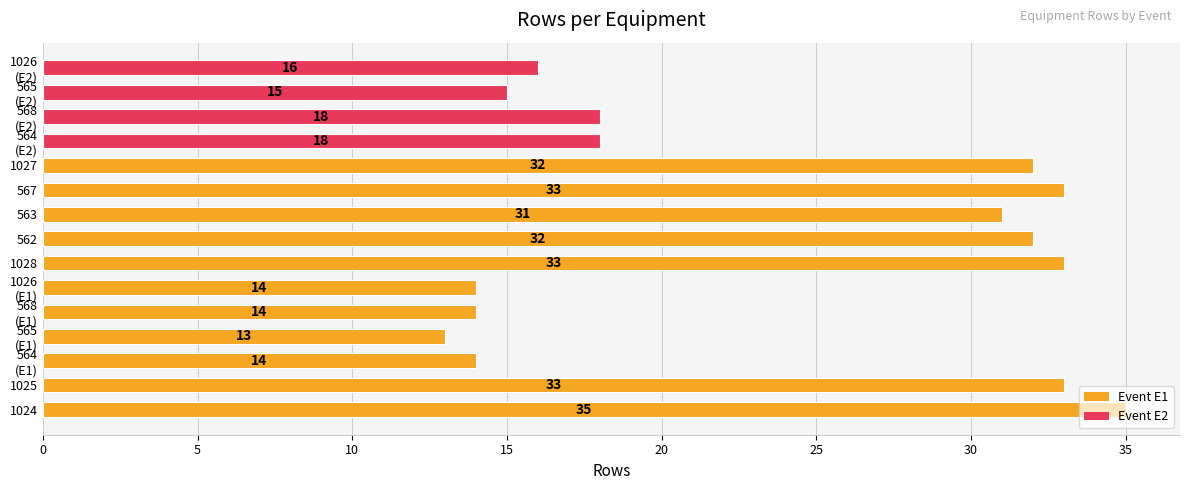

What is the greatest value displayed?

35